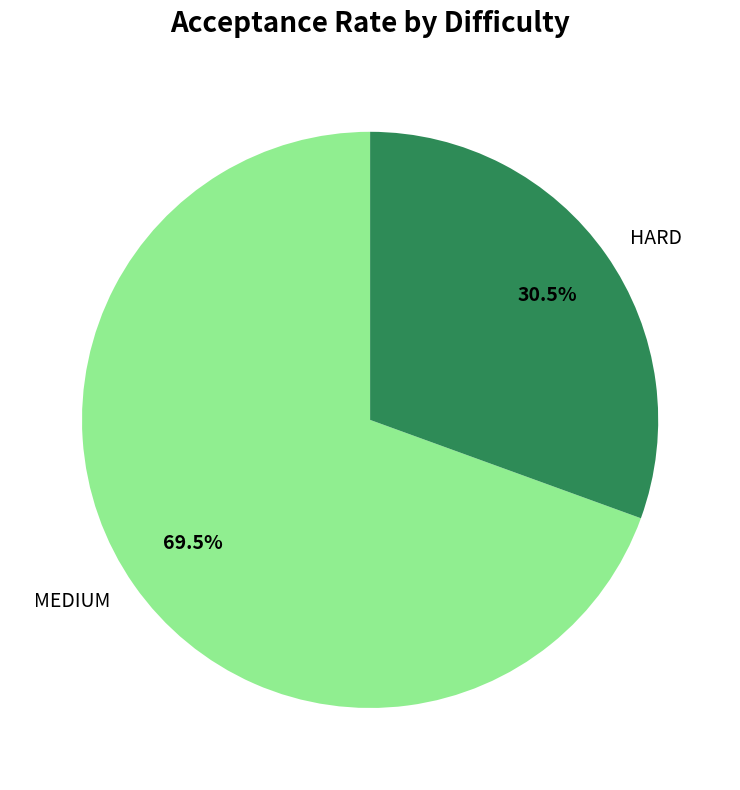

To the nearest percent, what is the difference between the HARD and MEDIUM slice percentages?

39%